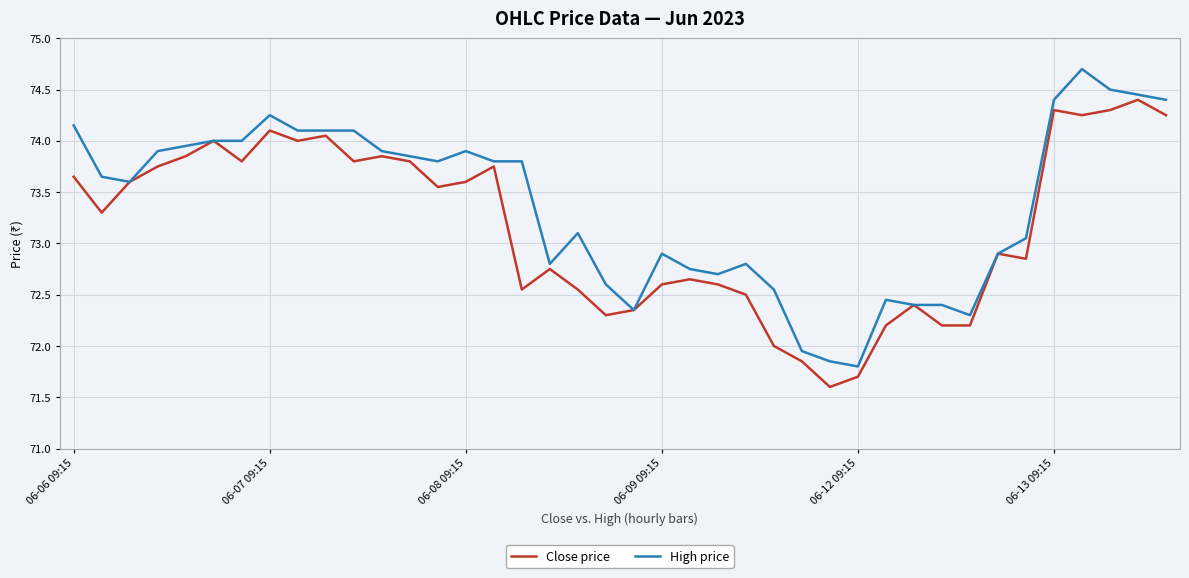

What is the sum of all Close price values?

2926.7